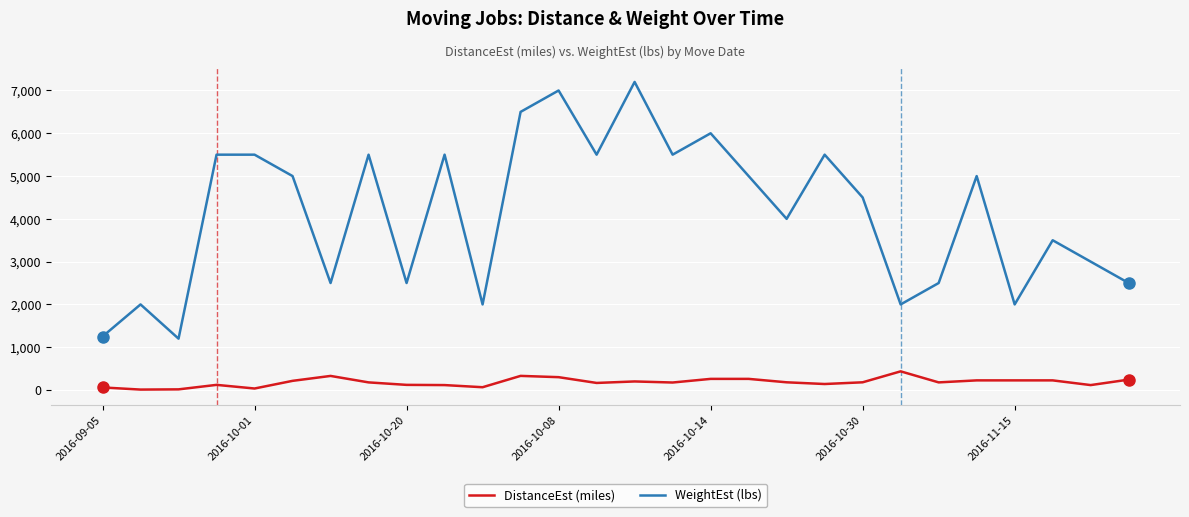

Does the chart display data point markers on the line(s)?

No